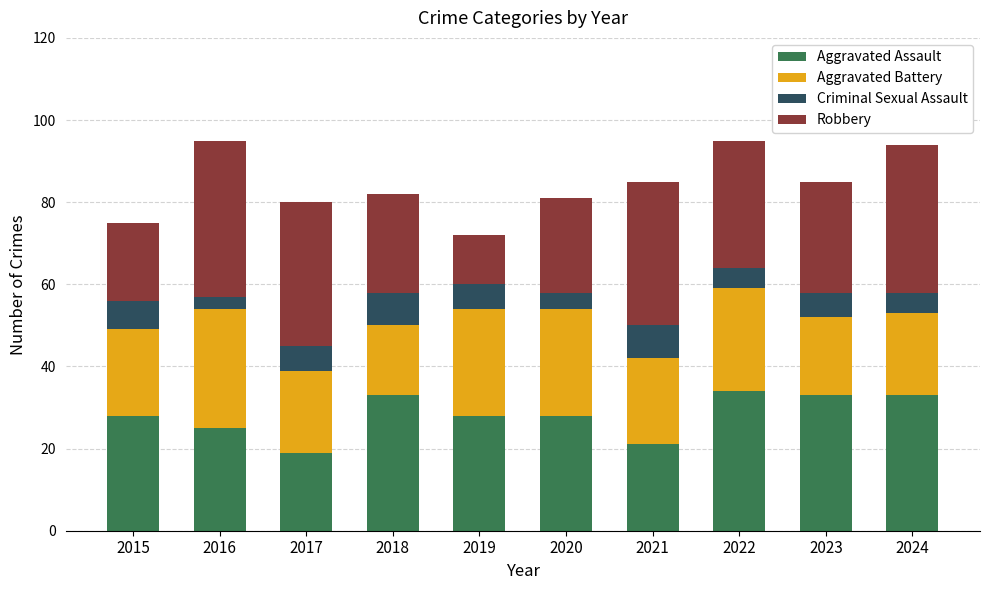

What is the sum of the Aggravated Assault values at 2017 and 2016?

44